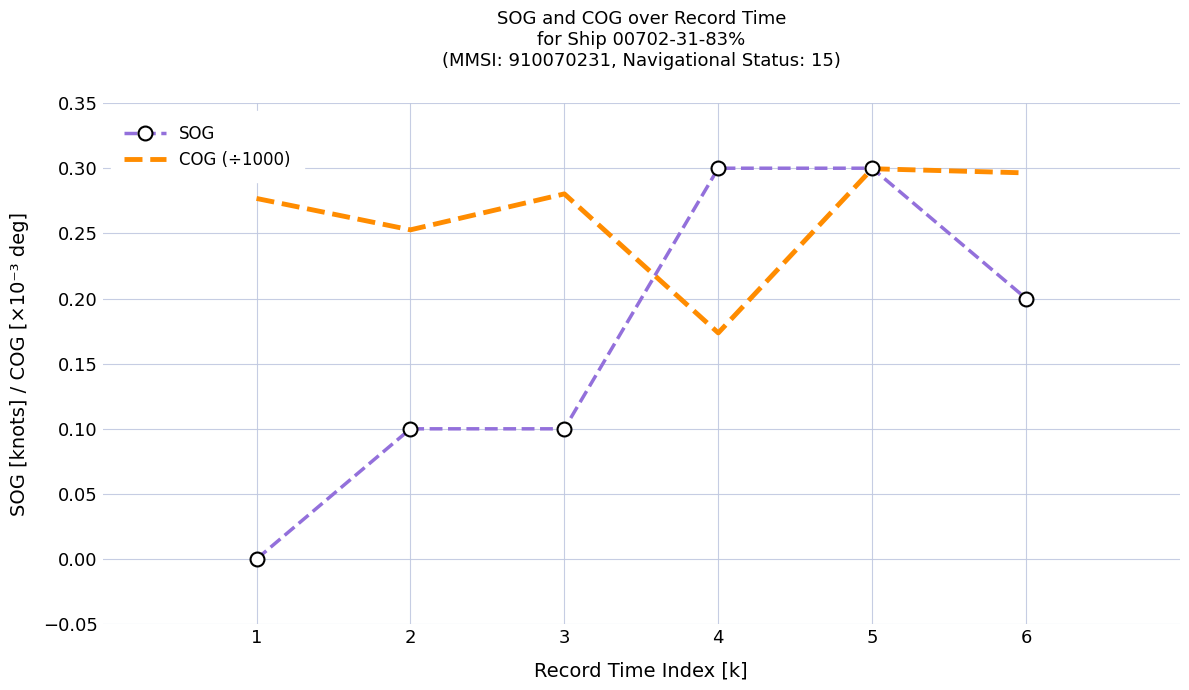

The value of SOG at 4 is 0.3. True or false?

True